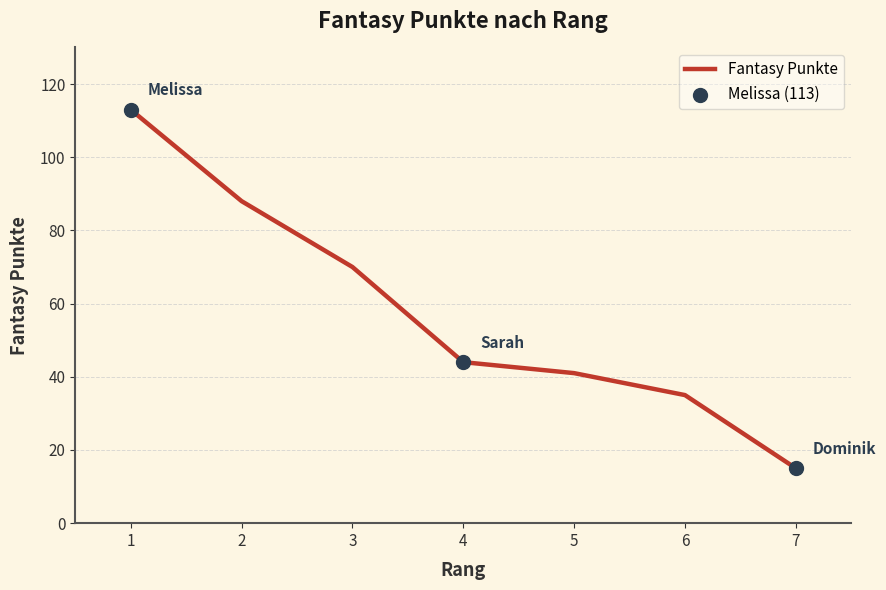

Which has a higher value, 7 or 4?

4